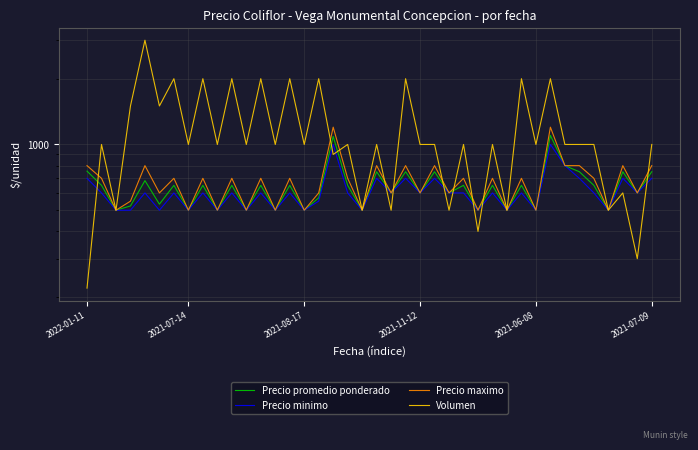

What value does the Volumen series have at 34, to the nearest 10?

1000